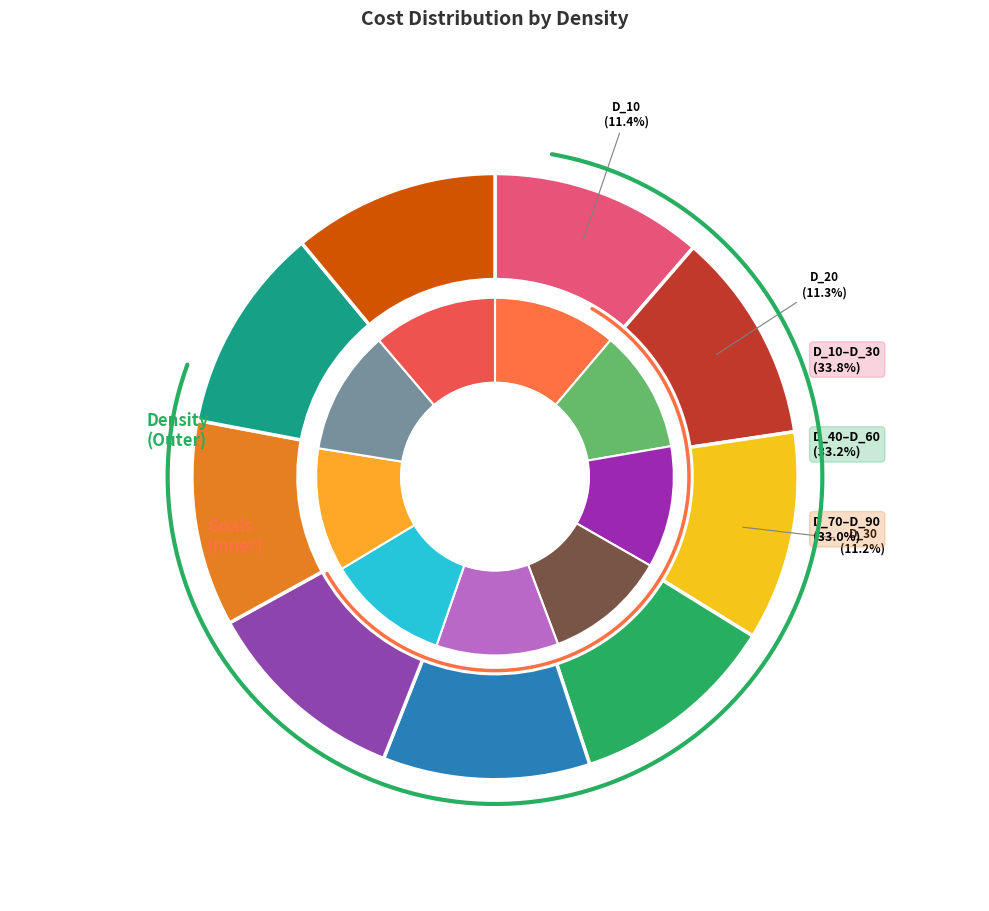

Which category has the smallest portion of the pie?

D_70